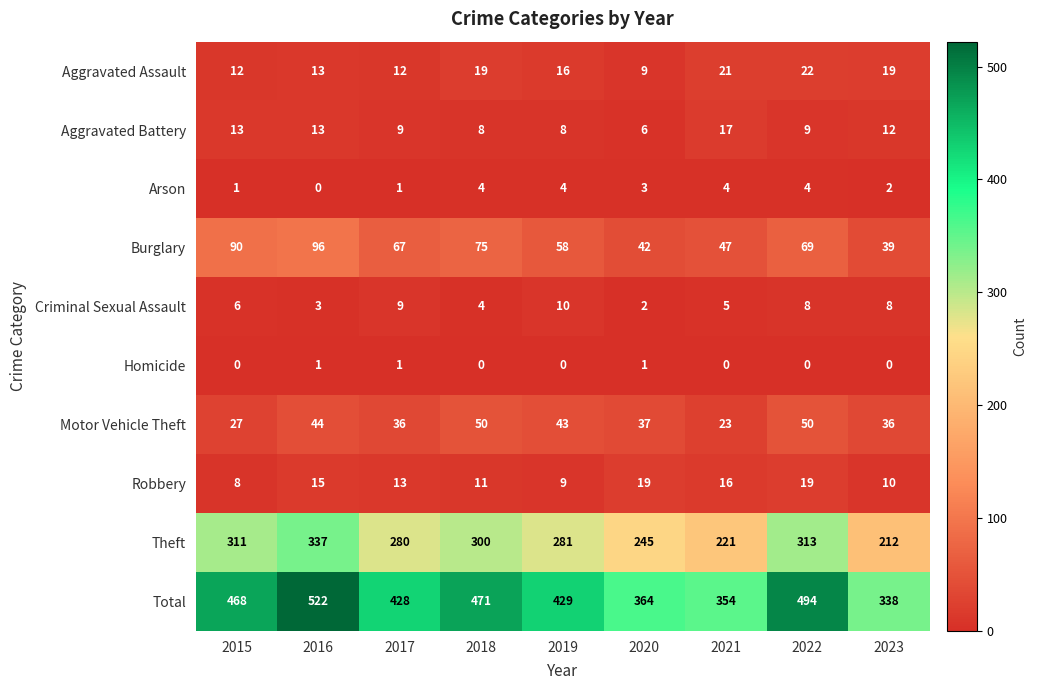

What is the spread (max minus min) of values at 2018?

471